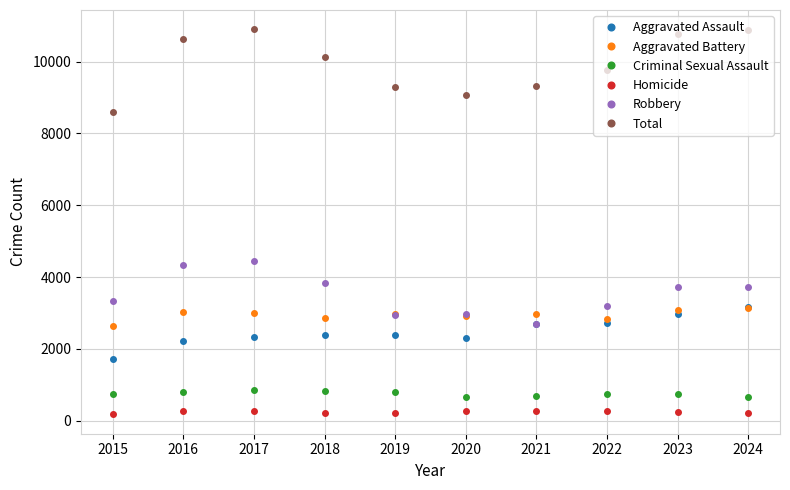

Which category has the lowest value in the Aggravated Battery series?

2015